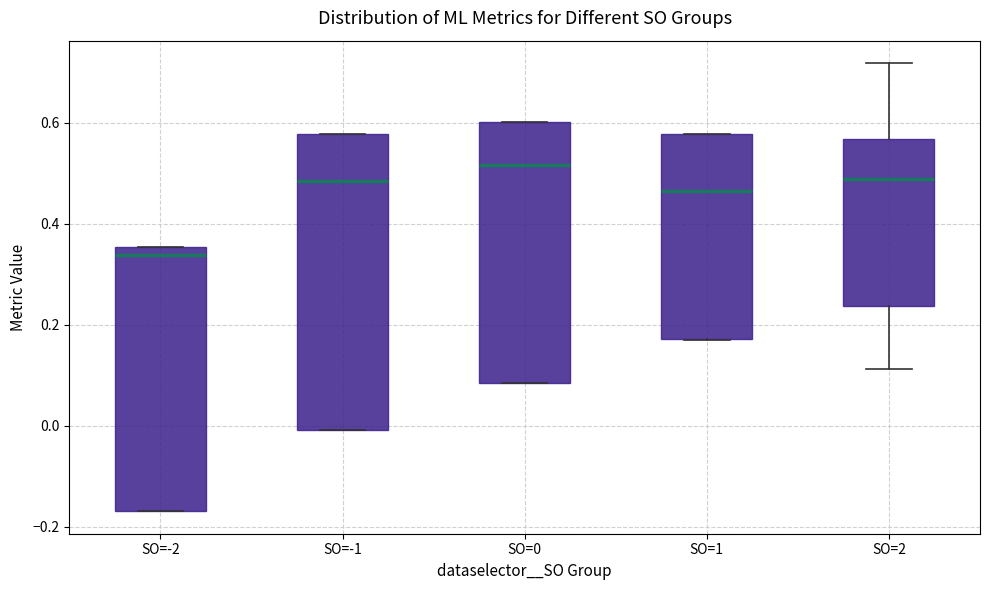

Reading left to right, read every box against the y-axis: the position of its median line, the range the box covers, and the ends of its whiskers. The values are not printed on the chart, so give them approximately, as read against the axis.

SO=-2: median 0.34, box -0.16 to 0.36, whiskers -0.16 to 0.36
SO=-1: median 0.48, box 0.00 to 0.58, whiskers 0.00 to 0.58
SO=0: median 0.52, box 0.08 to 0.60, whiskers 0.08 to 0.60
SO=1: median 0.46, box 0.18 to 0.58, whiskers 0.16 to 0.58
SO=2: median 0.48, box 0.24 to 0.56, whiskers 0.12 to 0.72